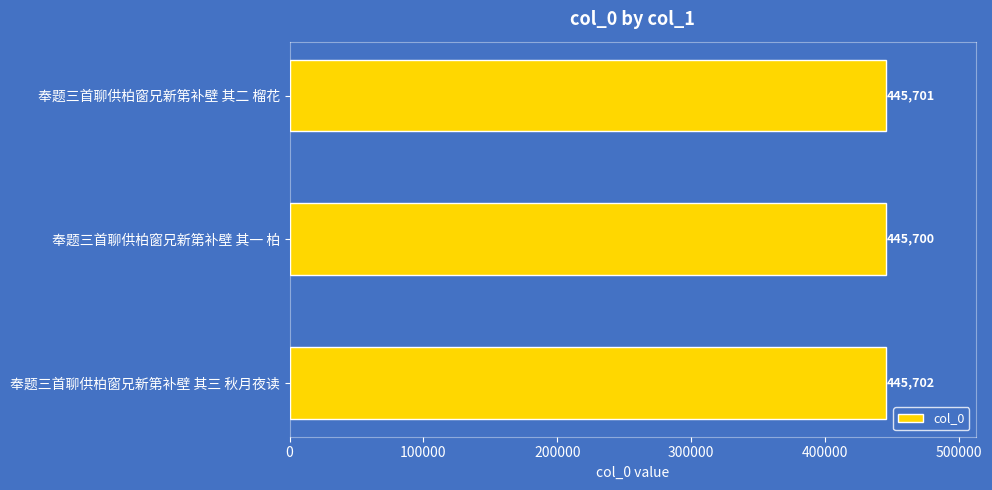

Which category has the highest value across all series?

奉题三首聊供柏窗兄新第补壁 其三 秋月夜读